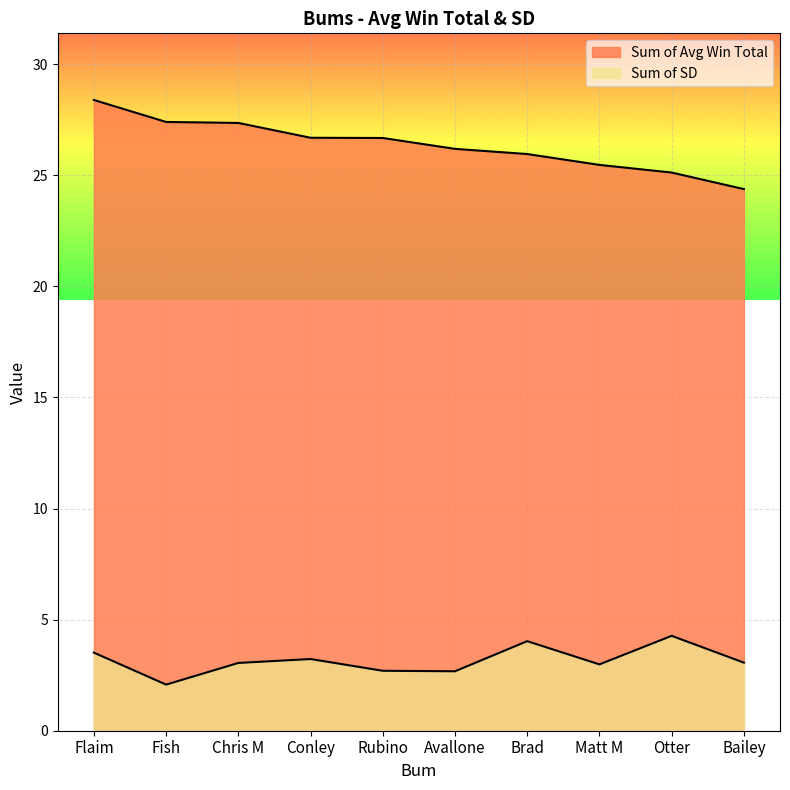

What is the label of the 2nd point from the left?

Fish